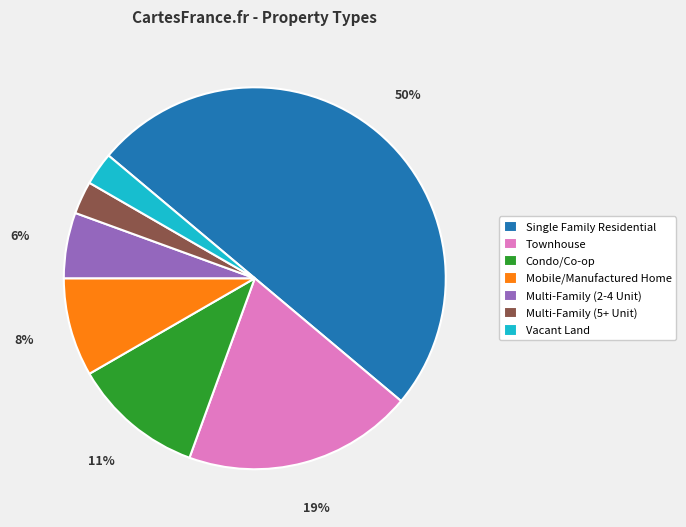

Do Condo/Co-op and Multi-Family (2-4 Unit) together represent more than half of the pie?

No